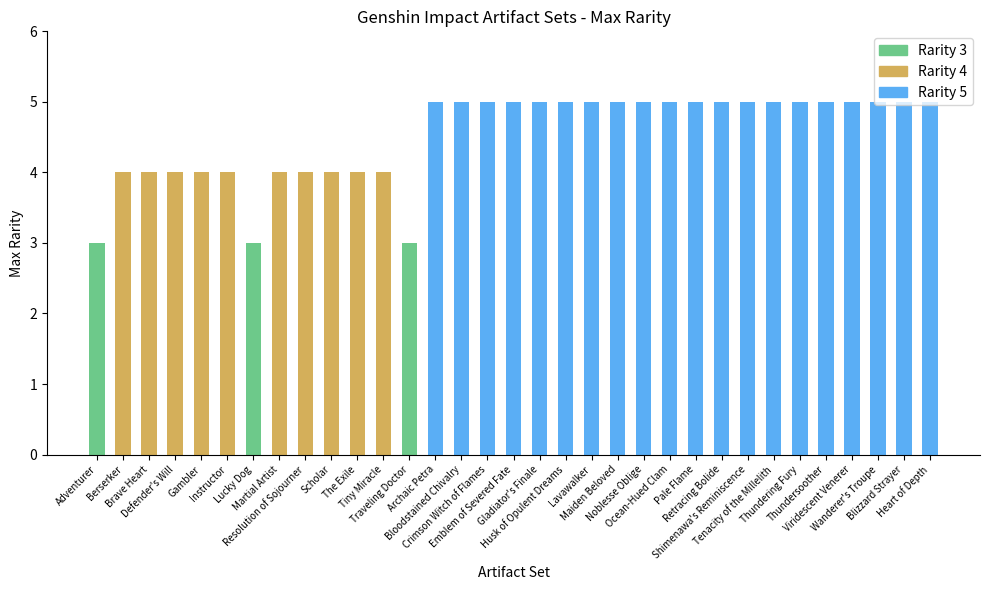

Are the bars grouped side by side (vs. stacked)?

No